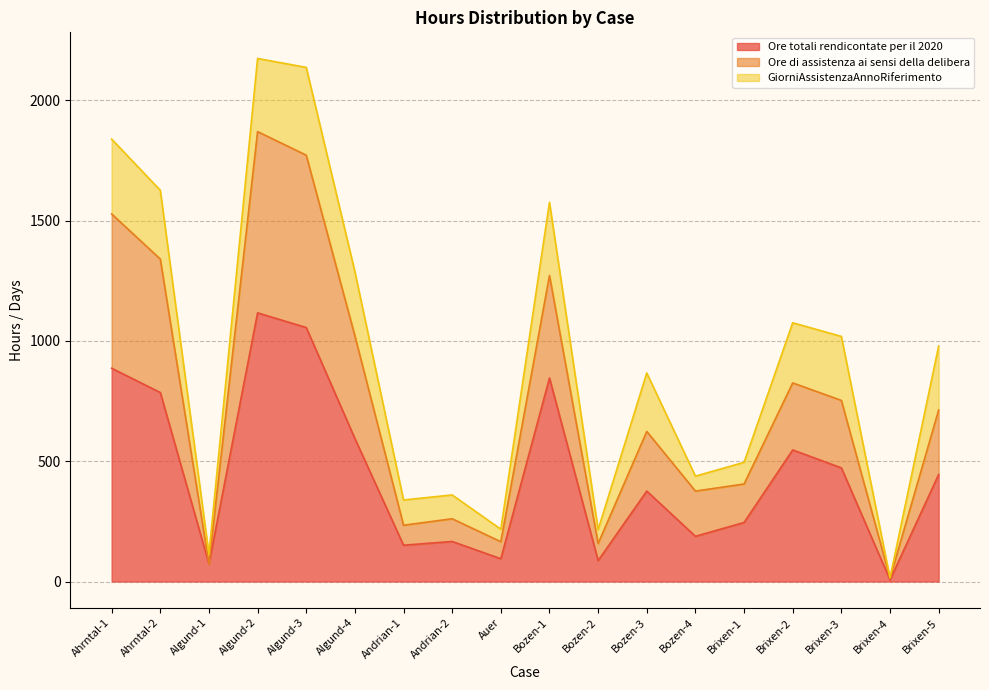

Which category has the highest value in the Ore totali rendicontate per il 2020 series?

Algund-2